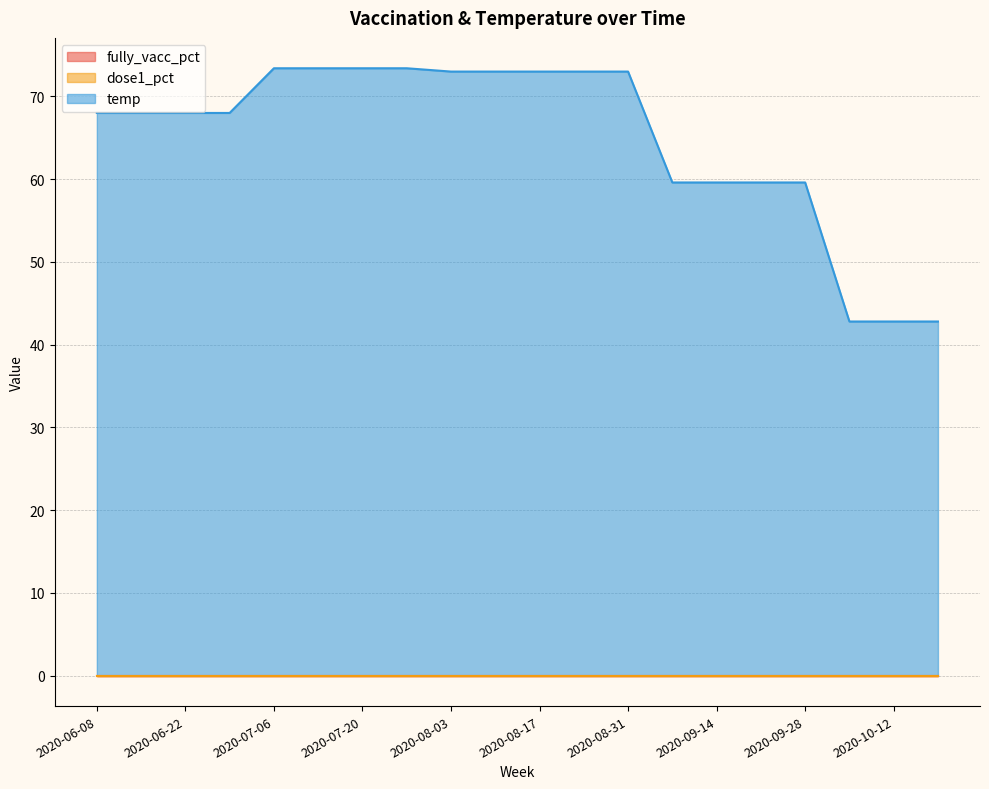

At which category is the sum across all series the highest?

2020-07-06